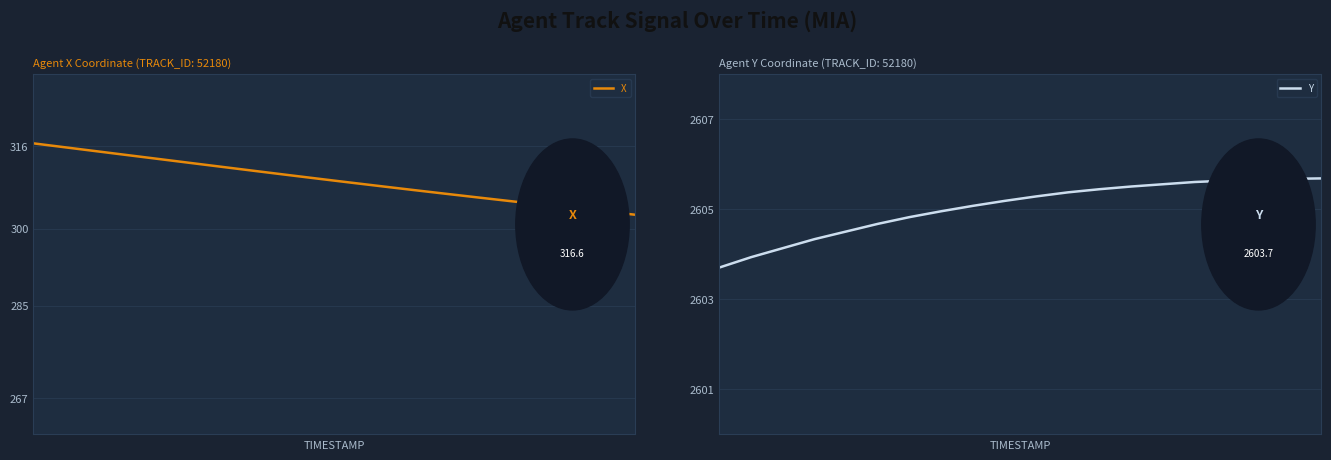

What are all the series names shown in the legend?

X, Y